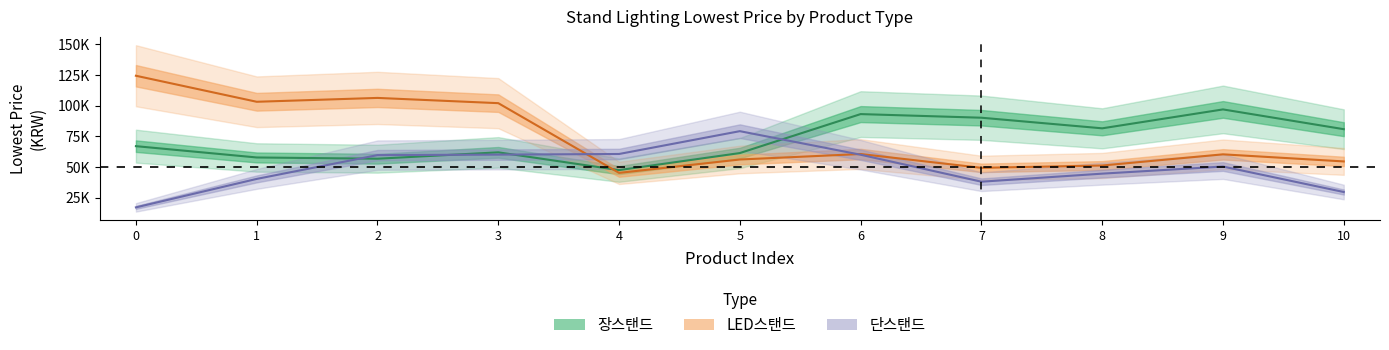

Reading right to left, what are all the values shown in this chart?

장스탠드: 80933.3	97051.2	81642.0	90282.0	93242.0	61486.8	47585.8	62070.8	56870.8	57888.5	67110.0
LED스탠드: 54660.0	60445.0	51336.0	49438.0	60700.0	56228.0	45328.0	102148.0	106422.0	103277.5	124490.0
단스탠드: 29733.3	50510.0	44704.0	38144.0	60126.0	79326.0	60729.0	60213.0	59813.0	40413.8	17218.3